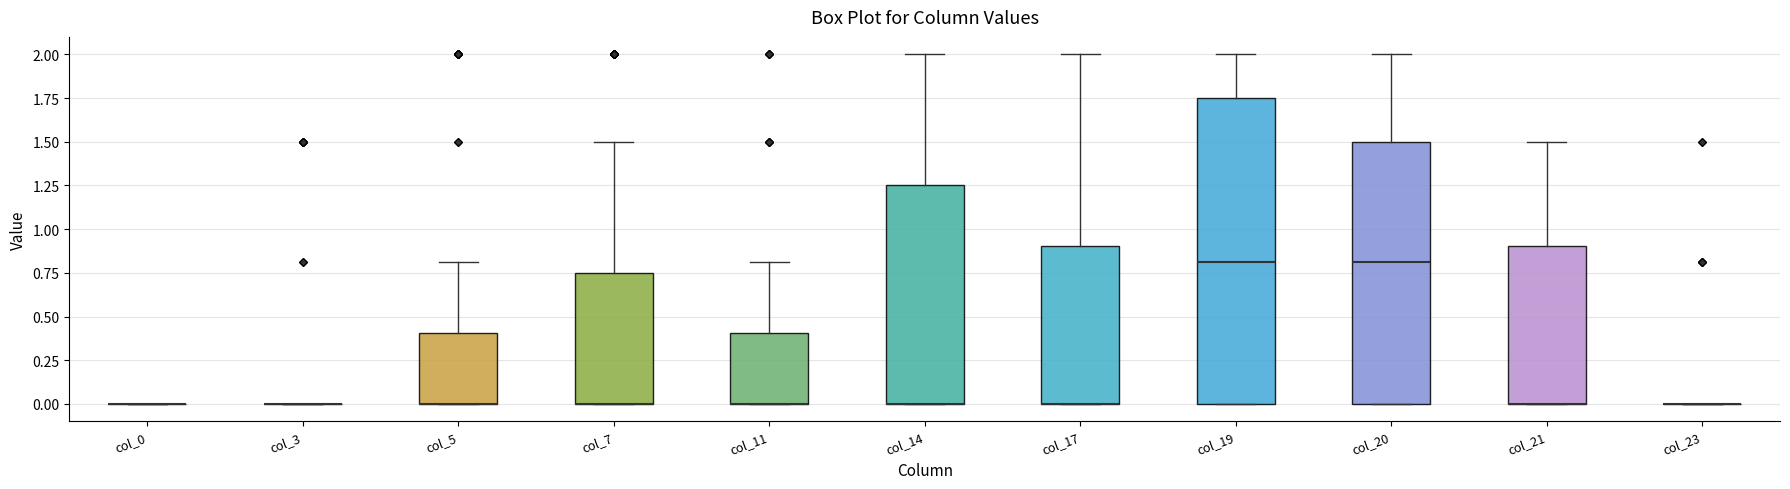

Which box is the tallest, from its lower edge to its upper edge?

col_19